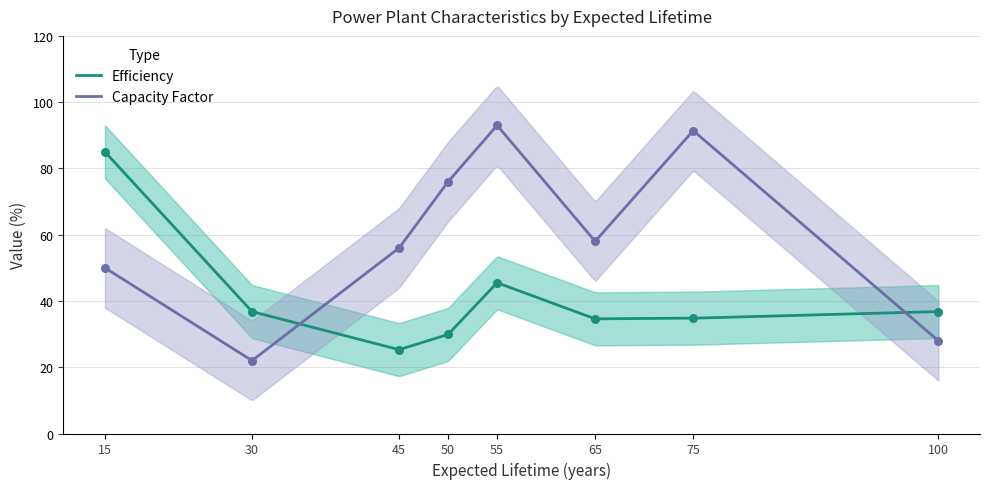

What is the total value across all series at 100?

64.8